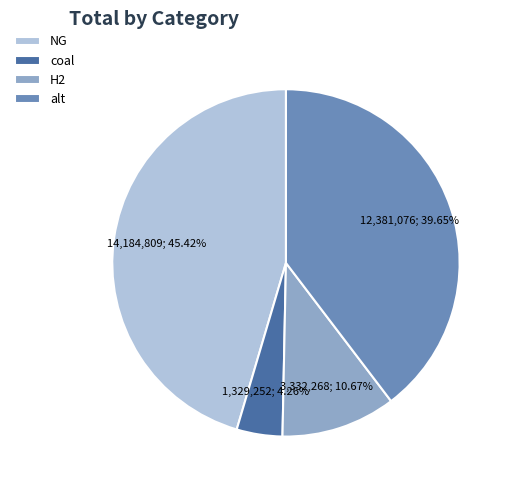

To the nearest percent, what portion does alt represent?

40%